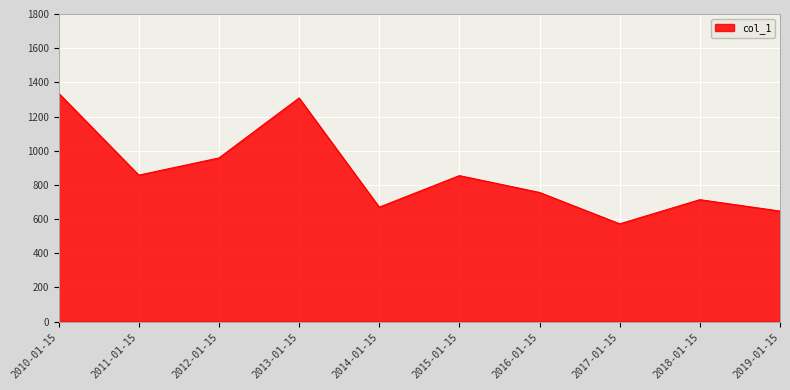

Approximately how many times larger is the value at 2013-01-15 compared to 2019-01-15?

2.0